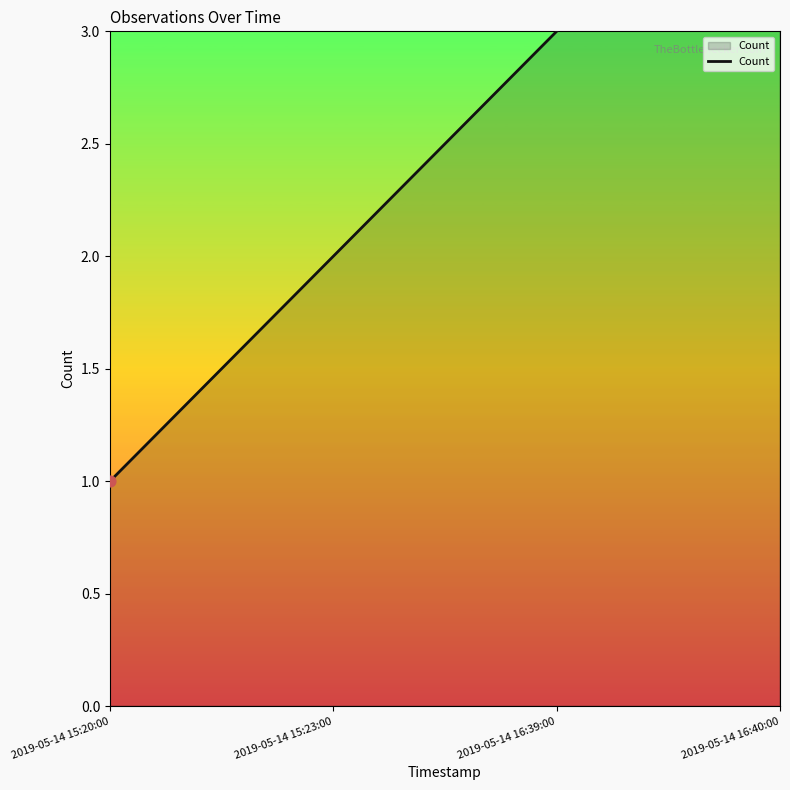

What is the change in value from 2019-05-14 15:20:00 to 2019-05-14 15:23:00?

+1